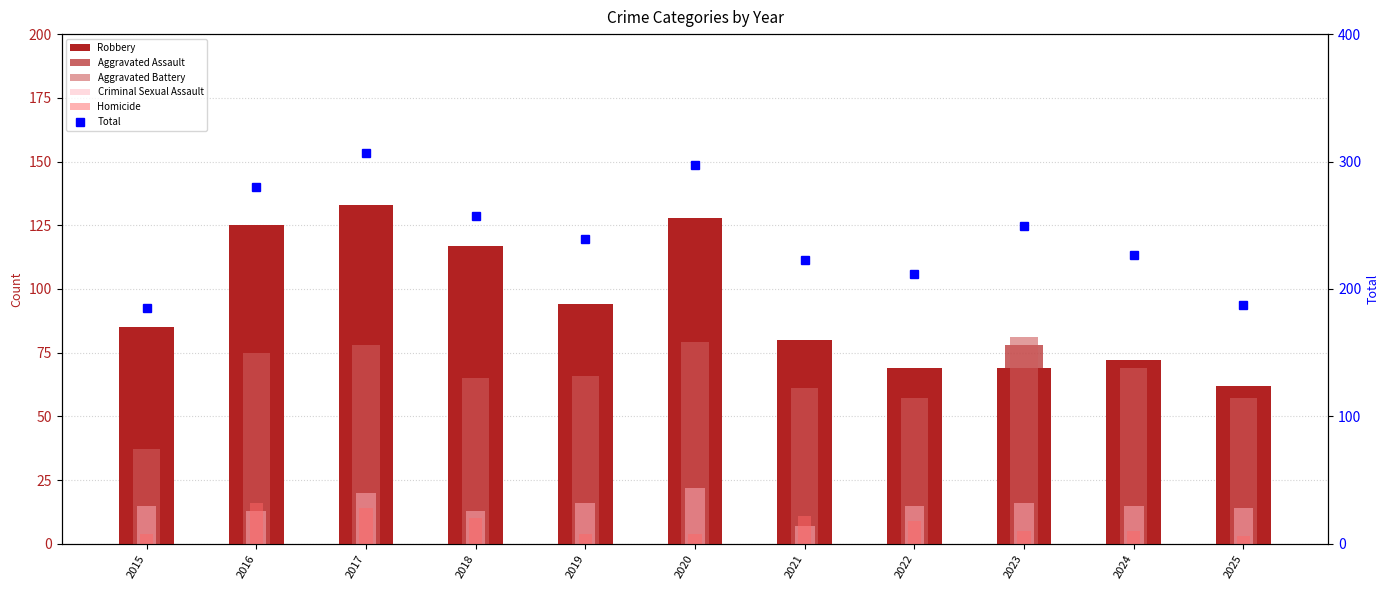

At how many categories does at least one series exceed 255?

4